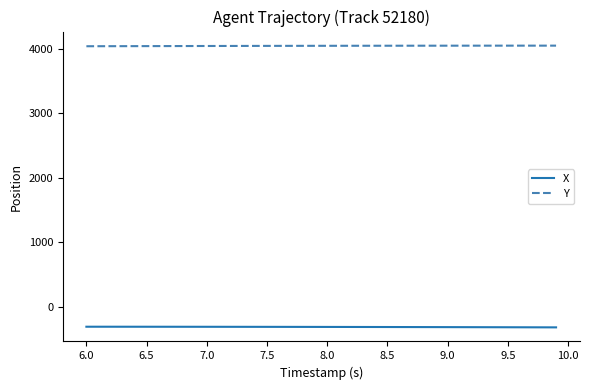

What is the lowest value of the Y series?

4037.2